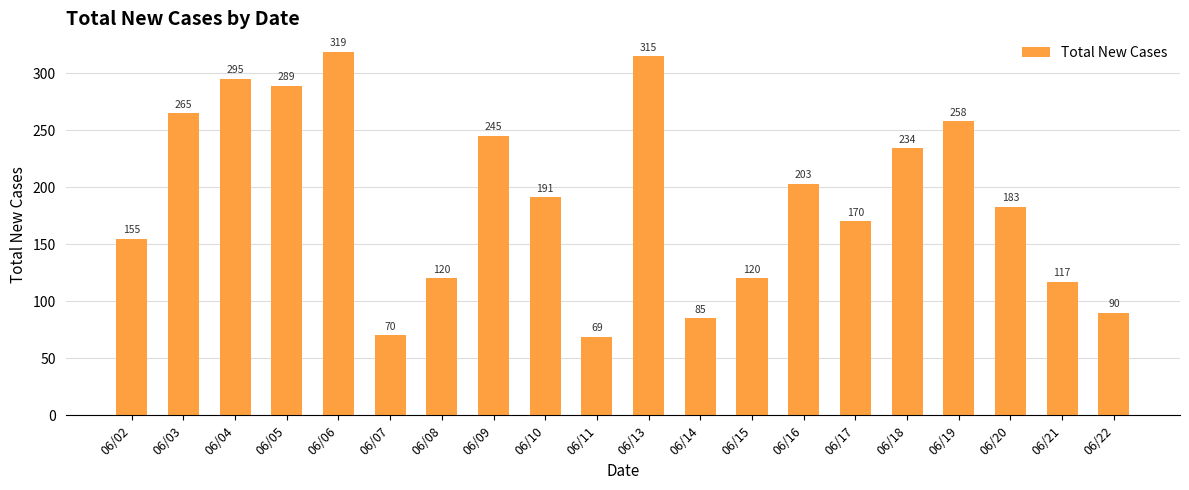

How many distinct data groups are displayed?

1